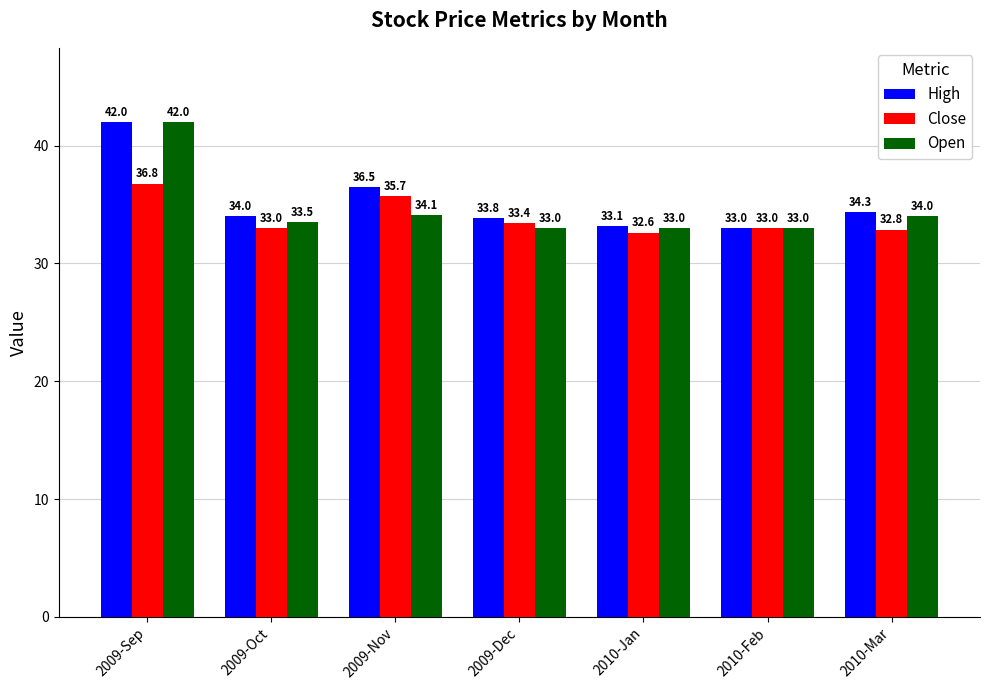

How many distinct data groups are displayed?

3